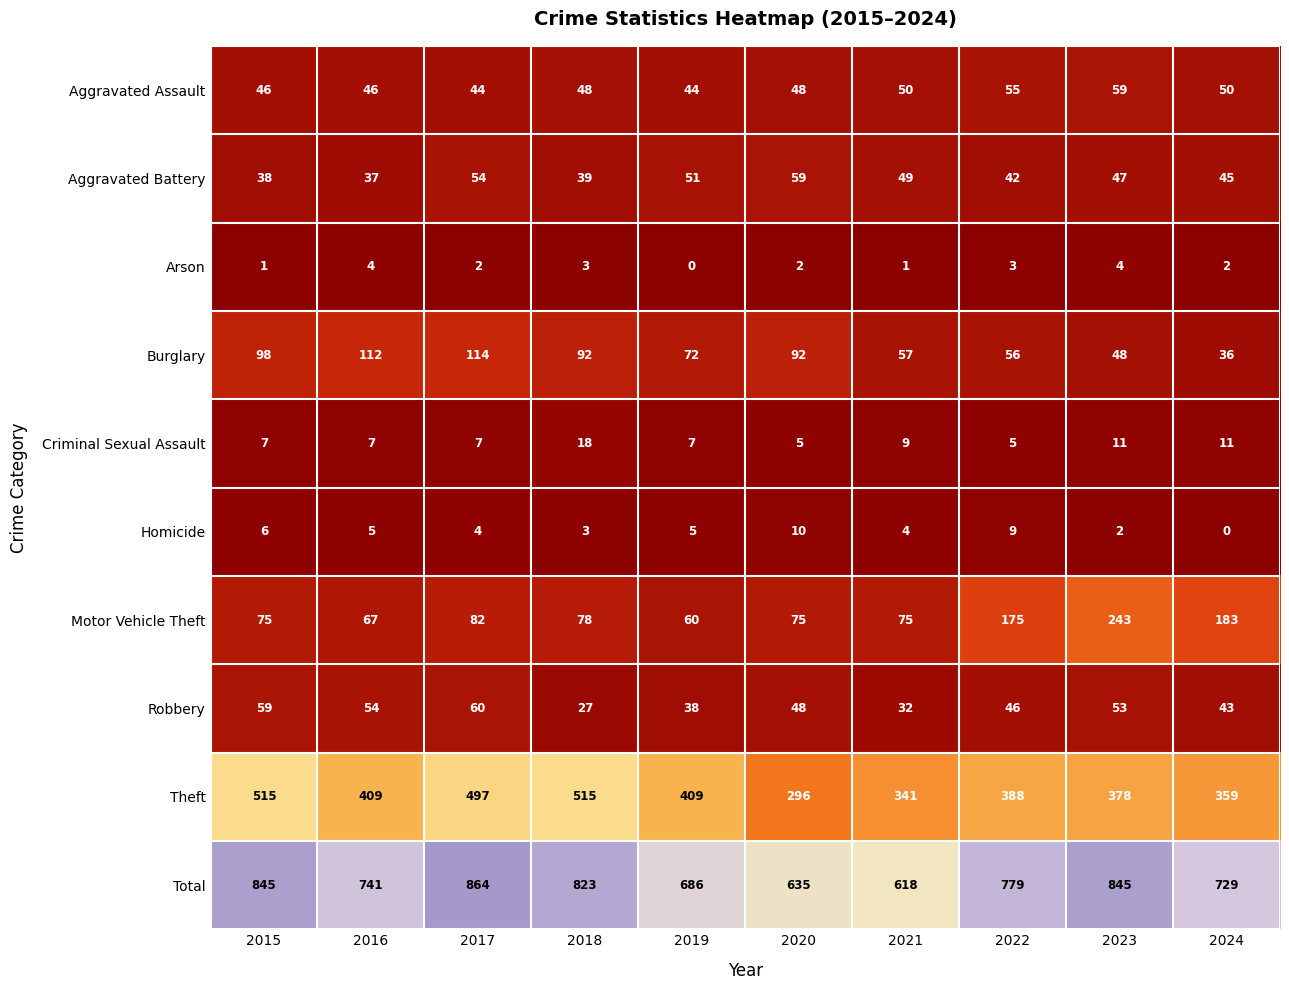

What is the difference between the Motor Vehicle Theft values at 2016 and 2020?

8